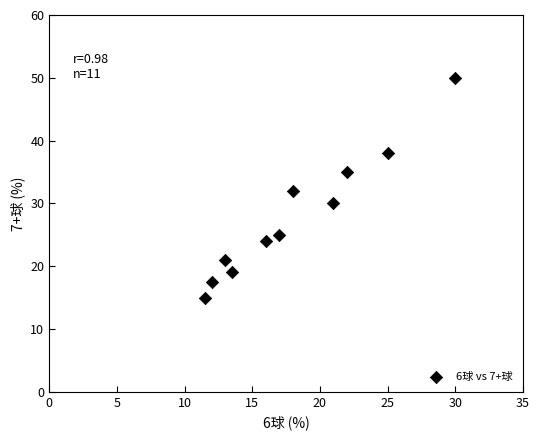

What is the range of Y values (max minus min)?

35.0